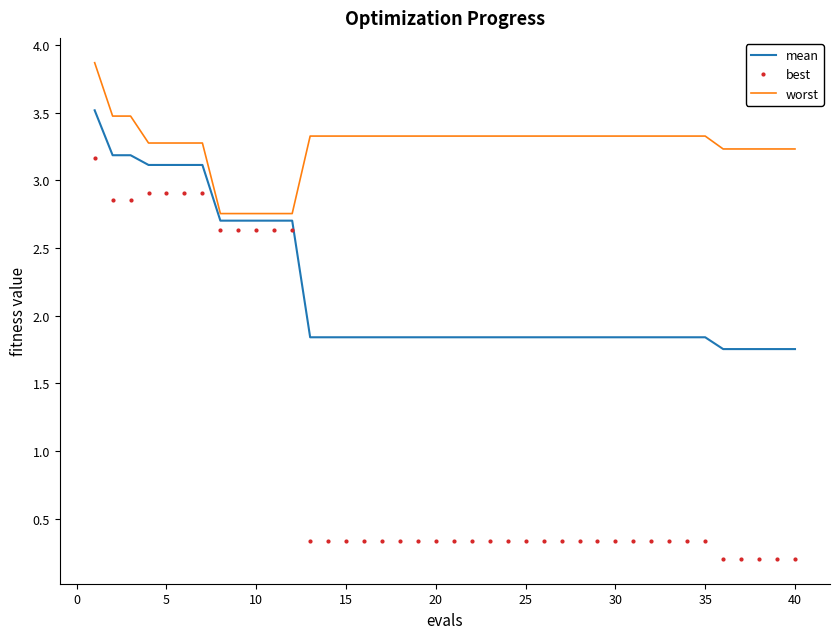

Which series has the largest range (max minus min)?

best